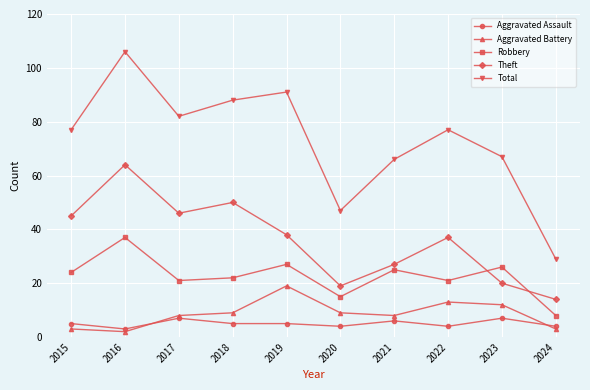

What is the difference between the Total values at 2017 and 2016?

24